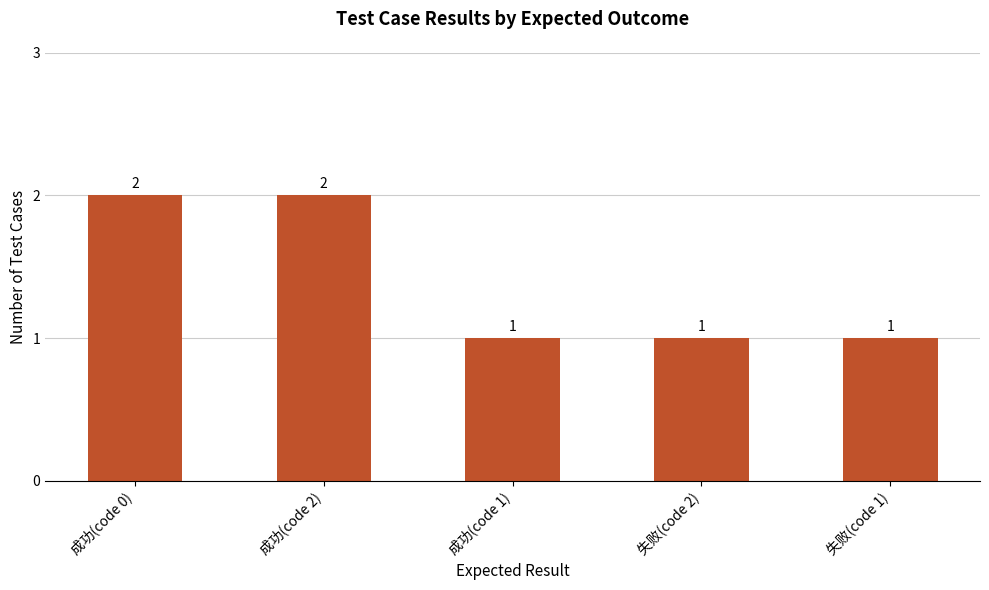

What is the sum of the values at 失败(code 2) and 成功(code 2)?

3